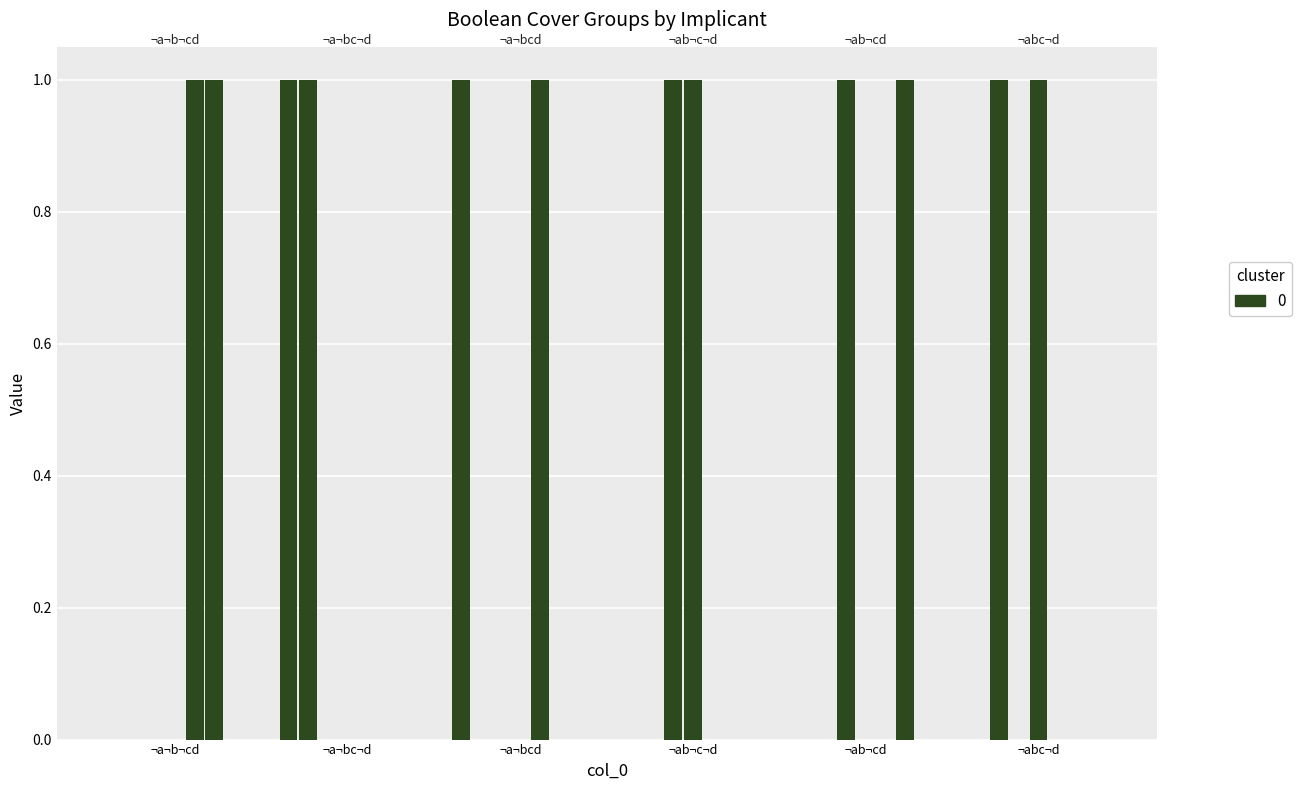

List the labels in order of value, largest first.

¬a¬bc¬d, ¬a¬bcd, ¬a¬b¬cd, ¬ab¬c¬d, ¬ab¬cd, ¬abc¬d